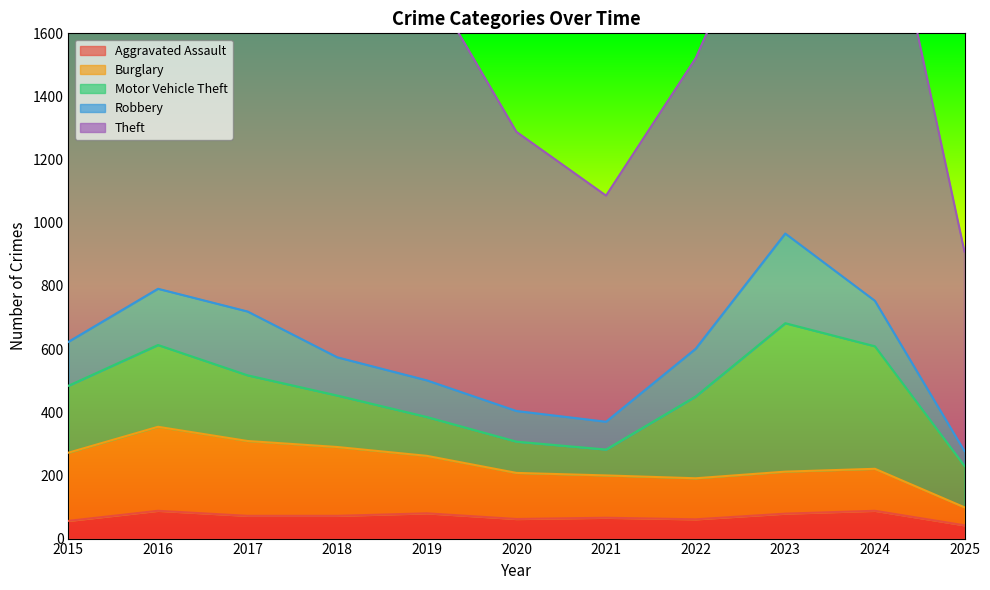

Where is the first local minimum for Burglary?

2022